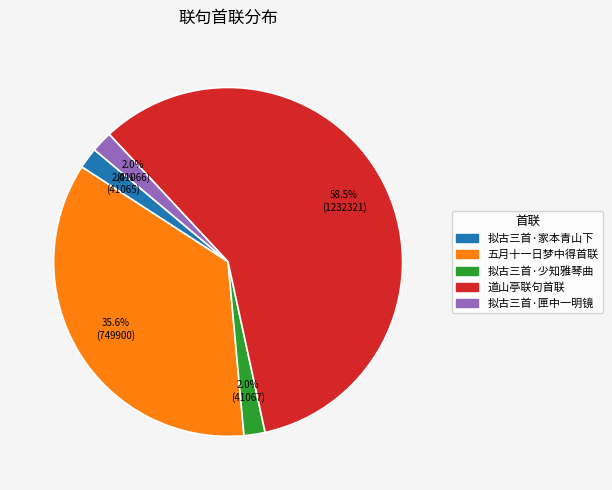

Does any single category account for the majority?

Yes